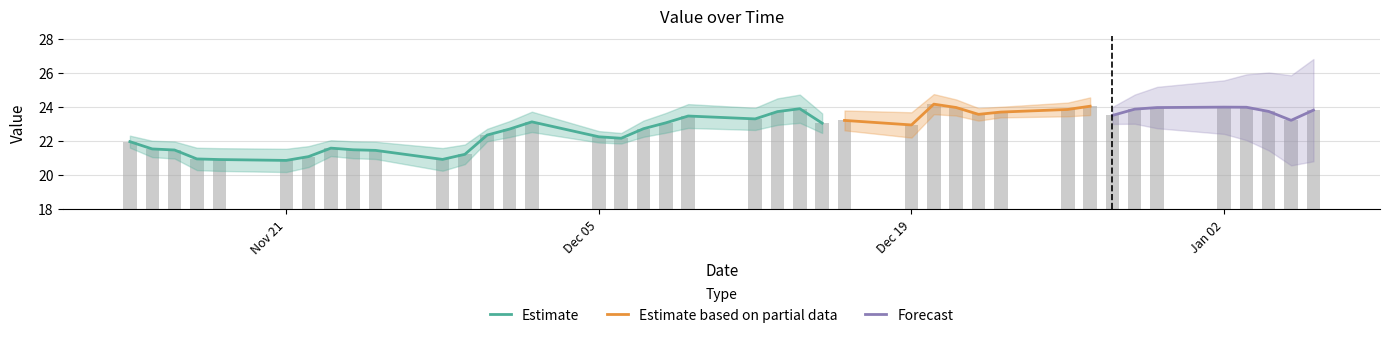

What is the change in value from 2022-11-18 to 2022-12-21?

+3.1